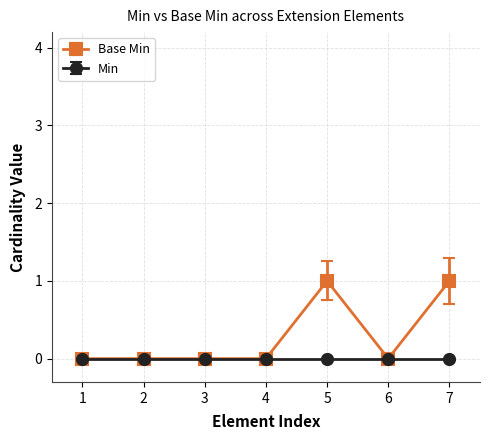

List the series in order of their overall mean, highest first.

Base Min, Min